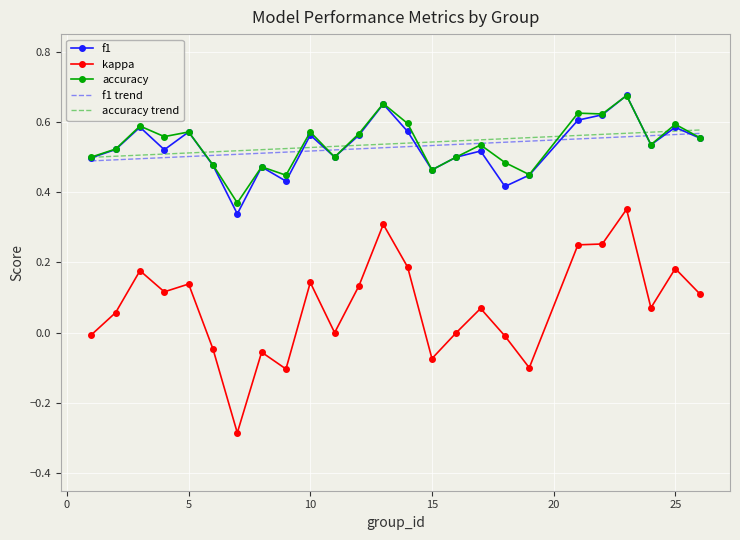

Which series has the largest range (max minus min)?

kappa